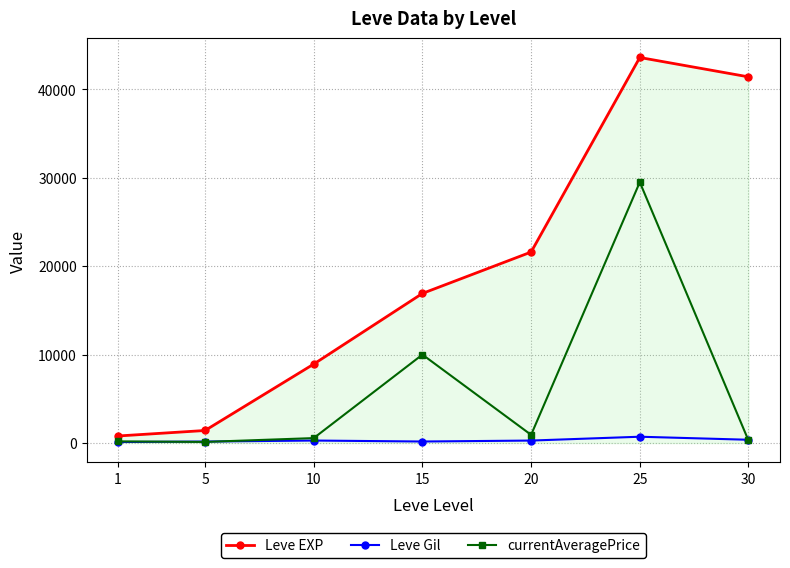

What is the value of the Leve EXP point at the 2nd from the left?

1420.0